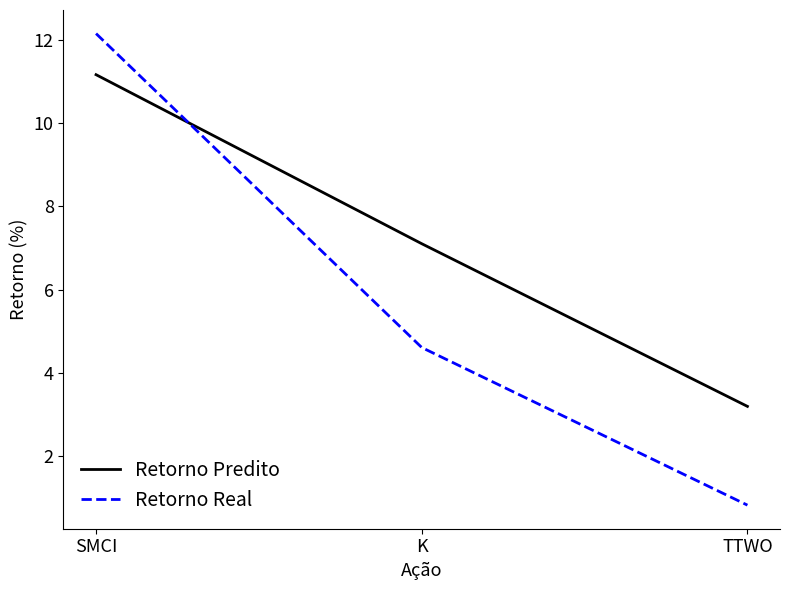

Reading right to left, what are all the values shown in this chart?

Retorno Predito: 3.2	7.1	11.2
Retorno Real: 0.8	4.6	12.2